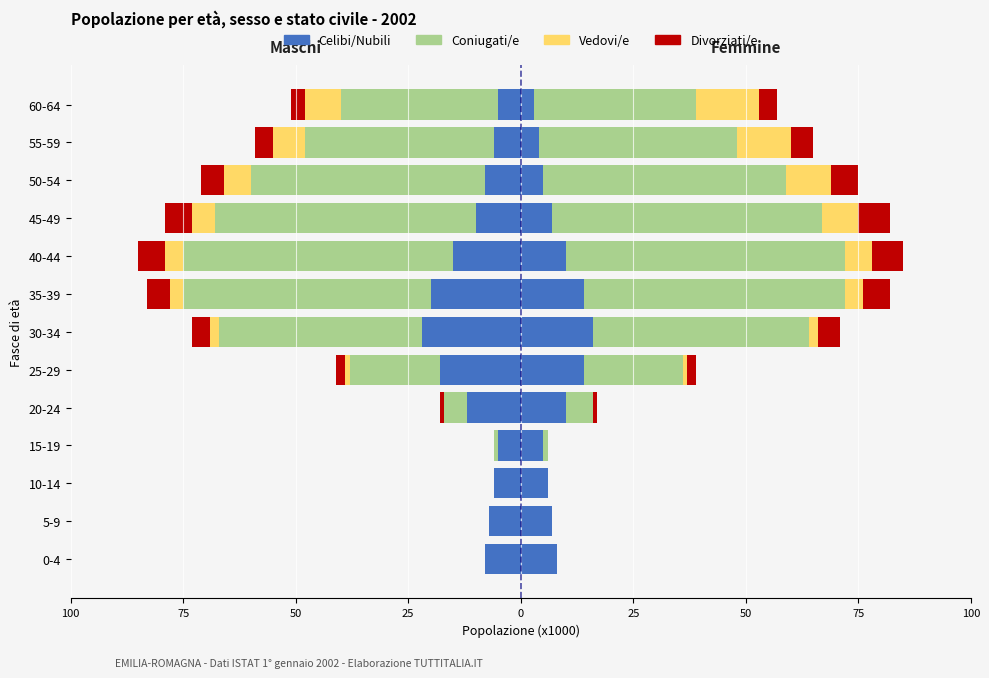

What is the difference between the second highest and minimum values in the Coniugati/e series?

60